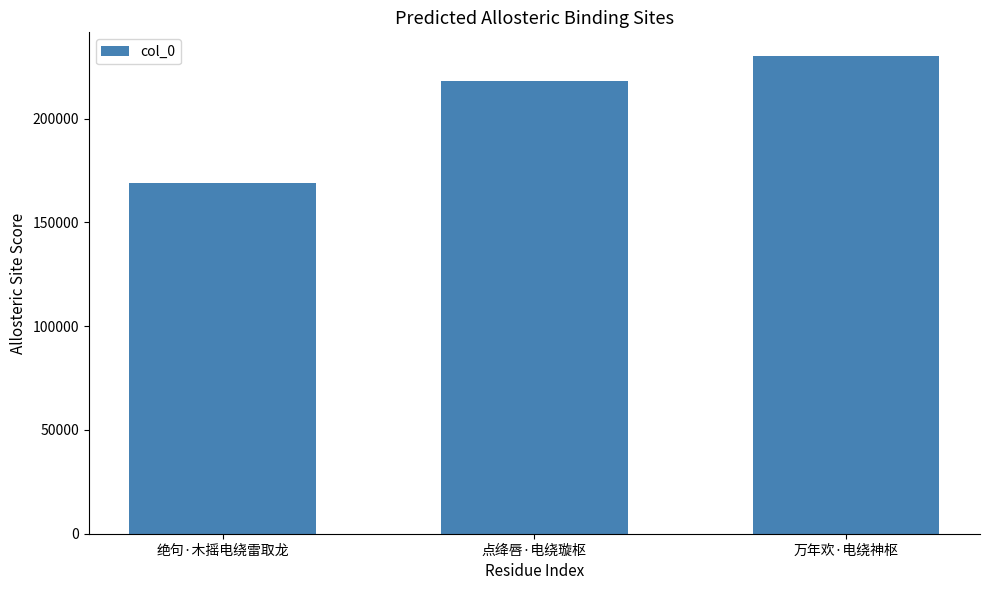

At which label is the value closest to 199546?

点绛唇·电绕璇枢